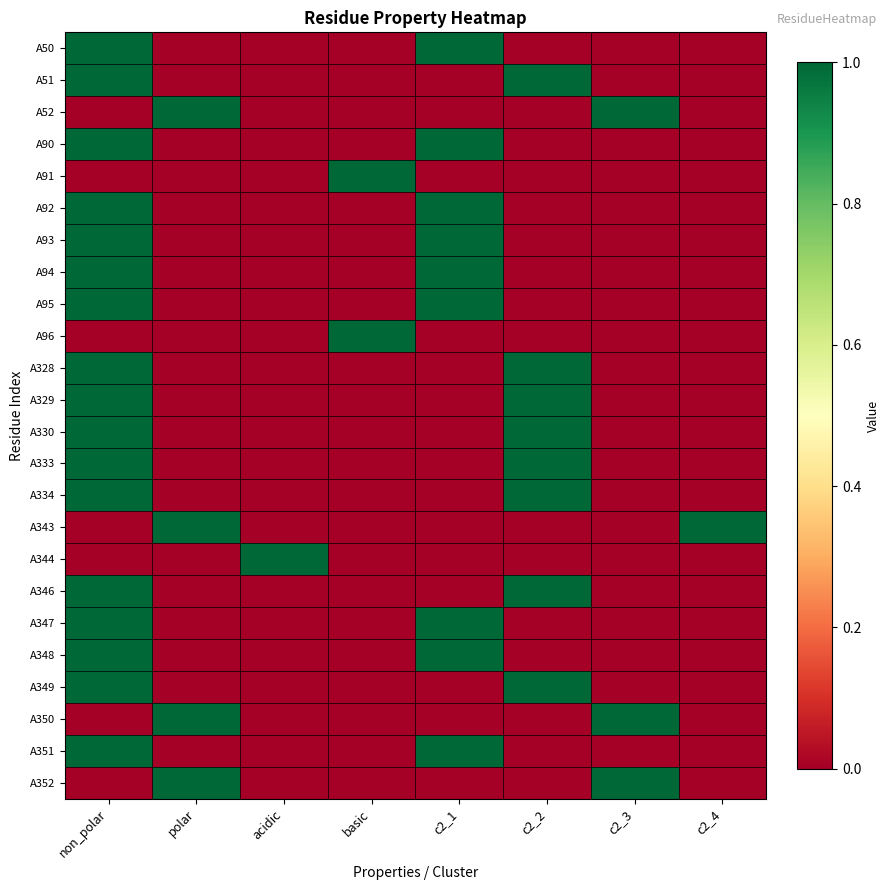

At which category is the sum across all series the highest?

non_polar